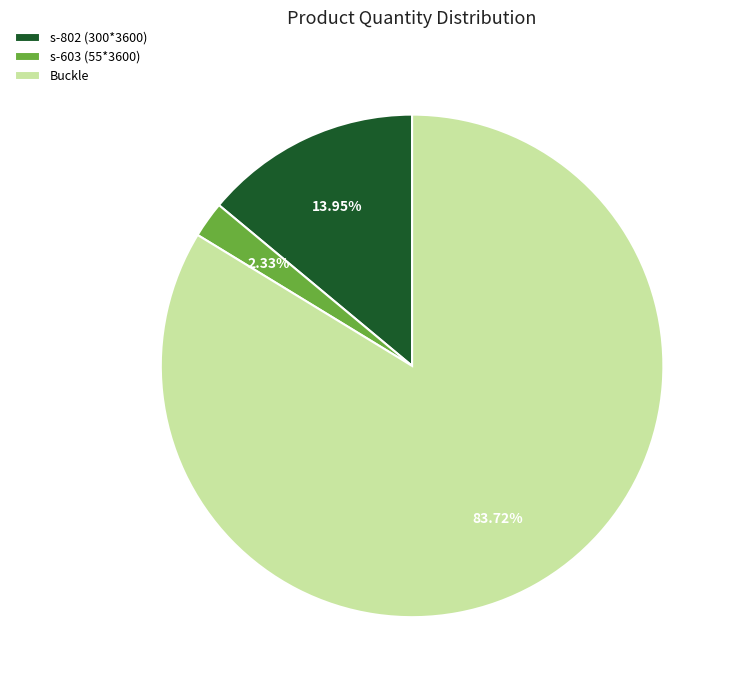

What is the total percentage of s-603 (55*3600) and s-802 (300*3600)?

16.3%